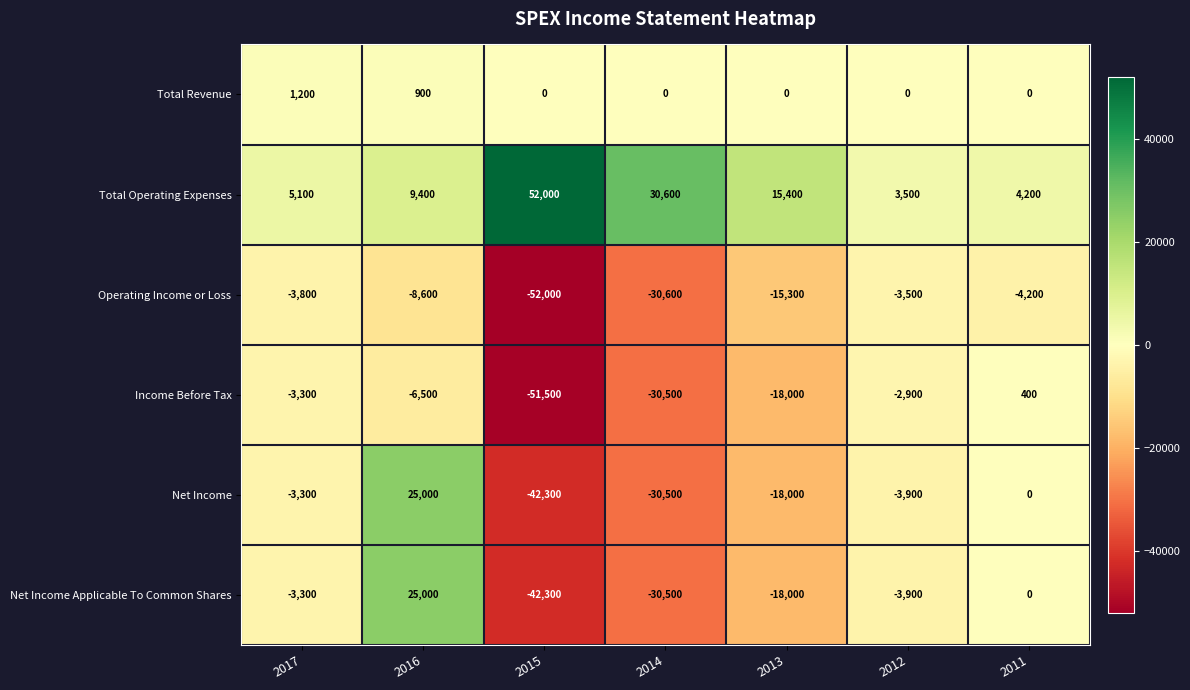

Is the value of Net Income Applicable To Common Shares at 2016 greater than the value of Total Operating Expenses at 2013?

Yes